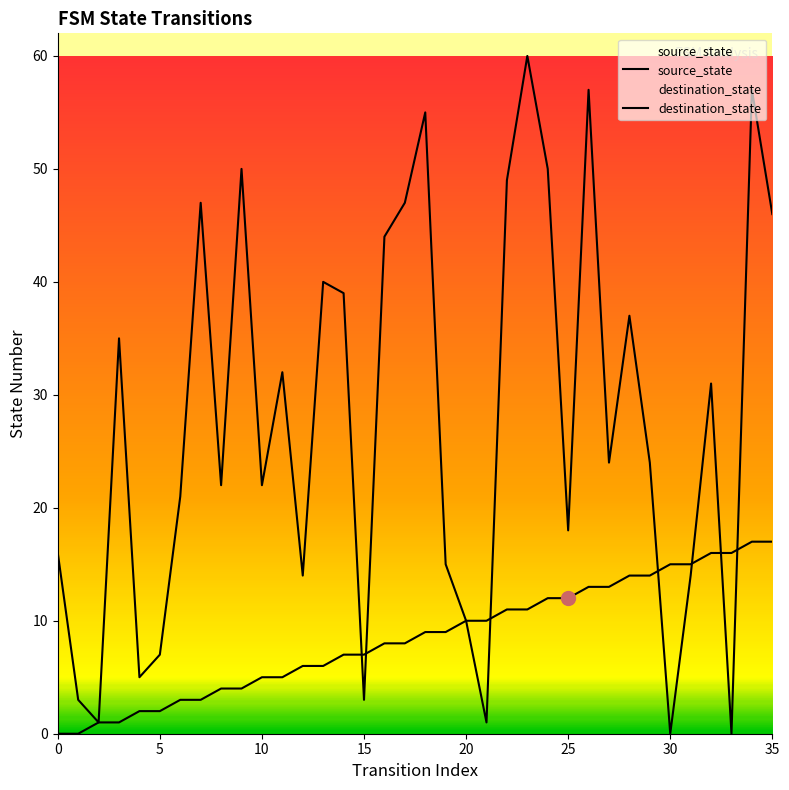

How many lines are shown in the chart?

2